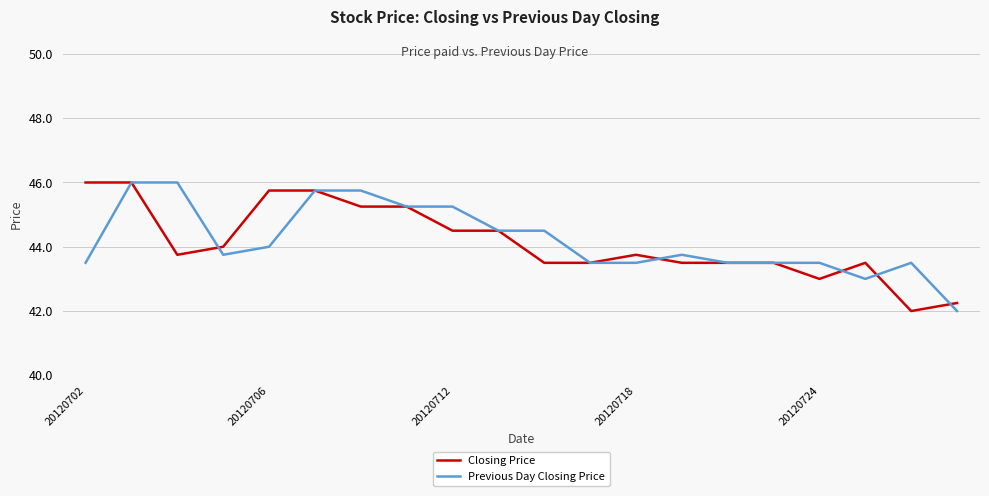

How many lines are shown in the chart?

2